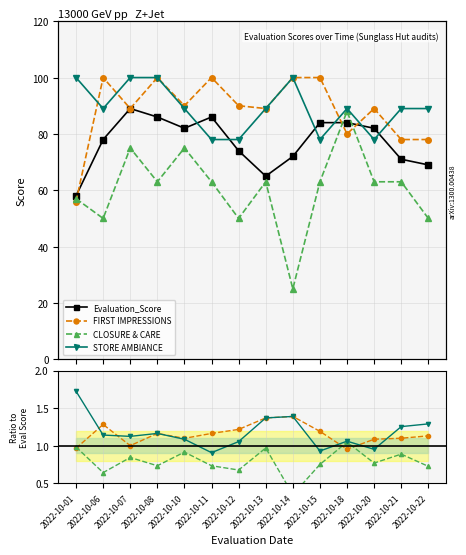

At which category does the chart reach its minimum across all series?

2022-10-14